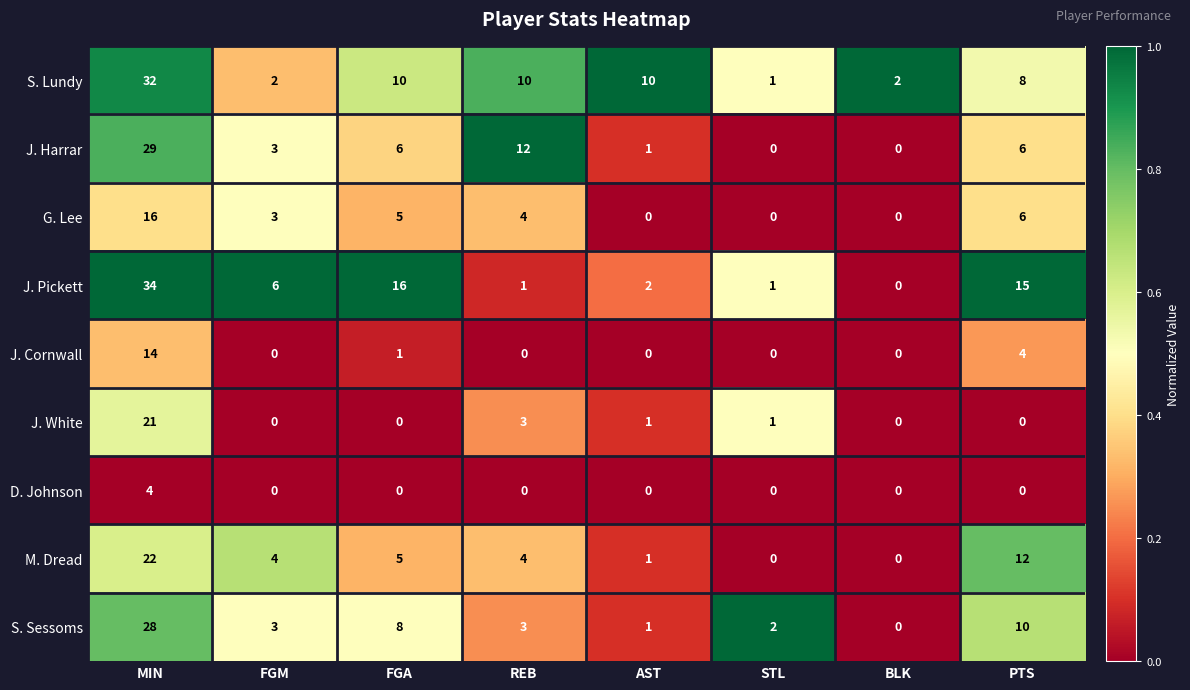

Is it true that J. Pickett equals 2 at AST?

True